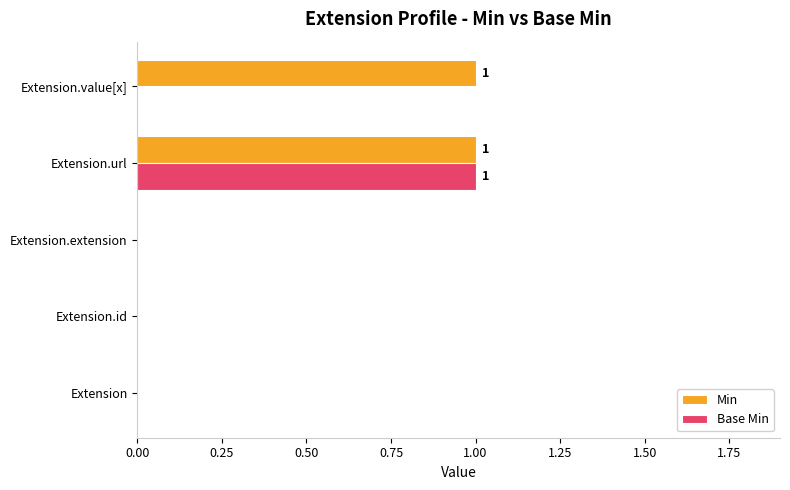

The Base Min series shows 0 at Extension.value[x]. True or false?

True